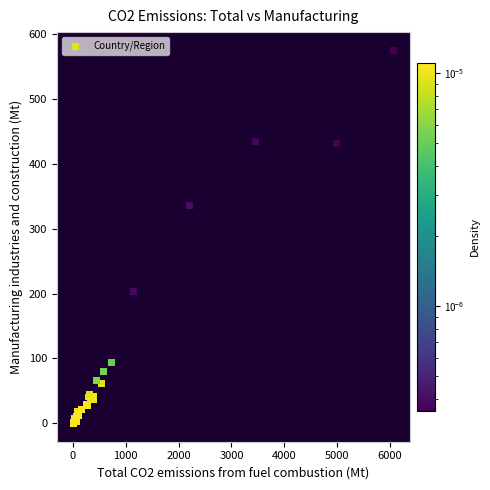

What Y value in the scatter plot is closest to 287?

335.2